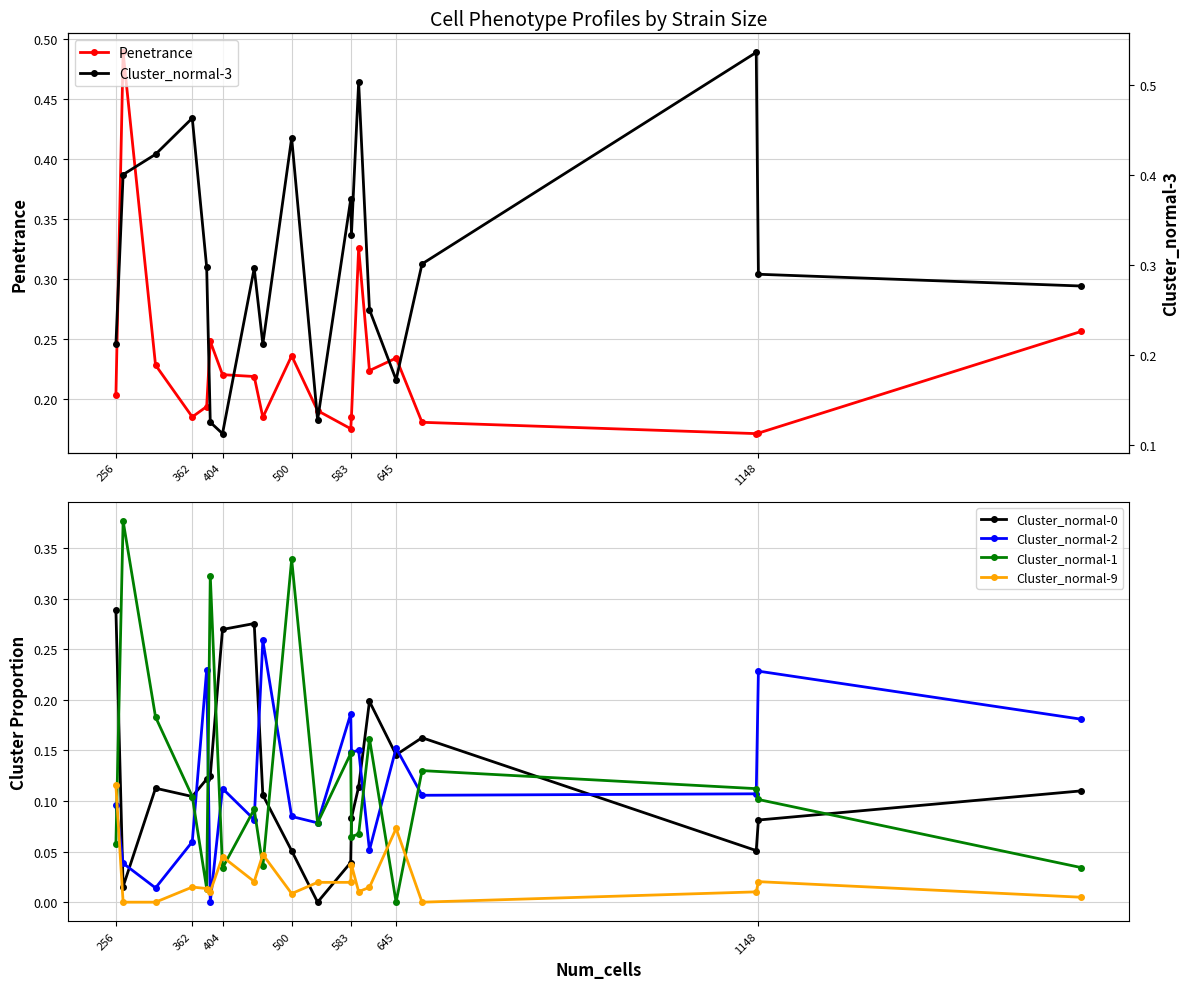

True or false: Cluster_normal-1 has more than 2 interior local peaks.

True